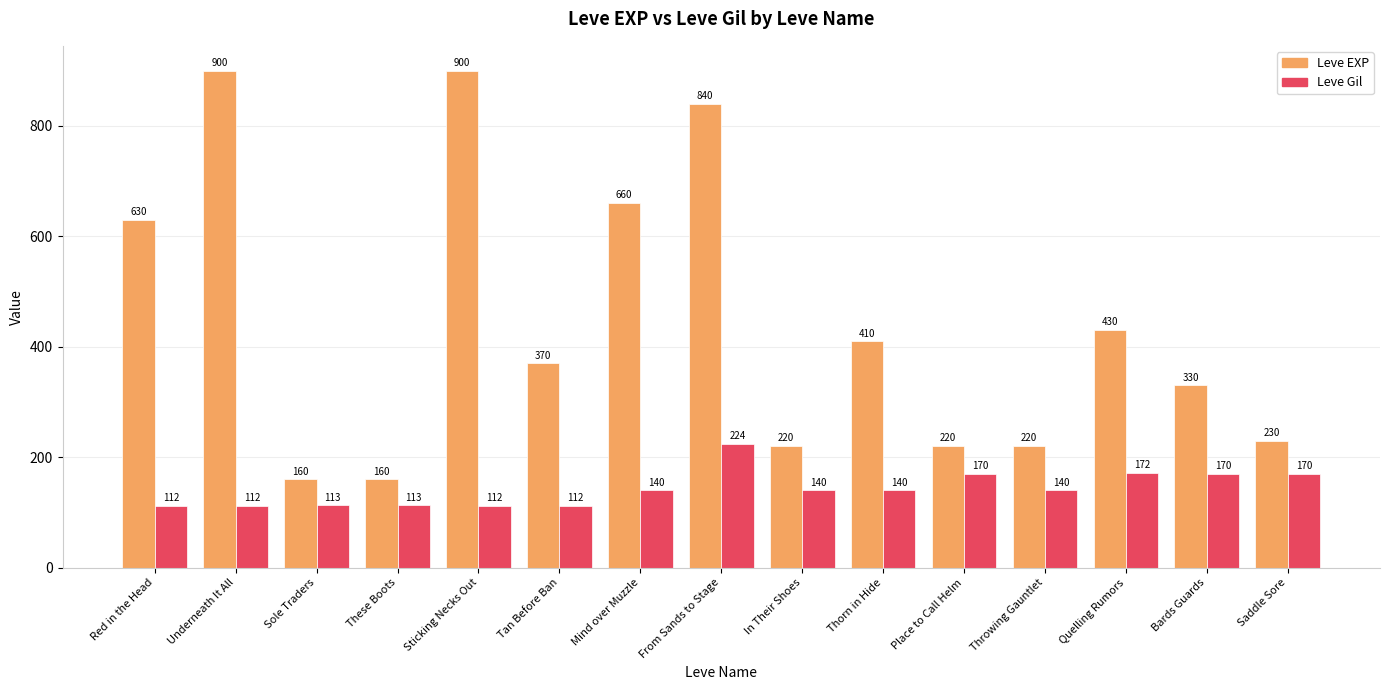

Count the number of data series in this chart.

2